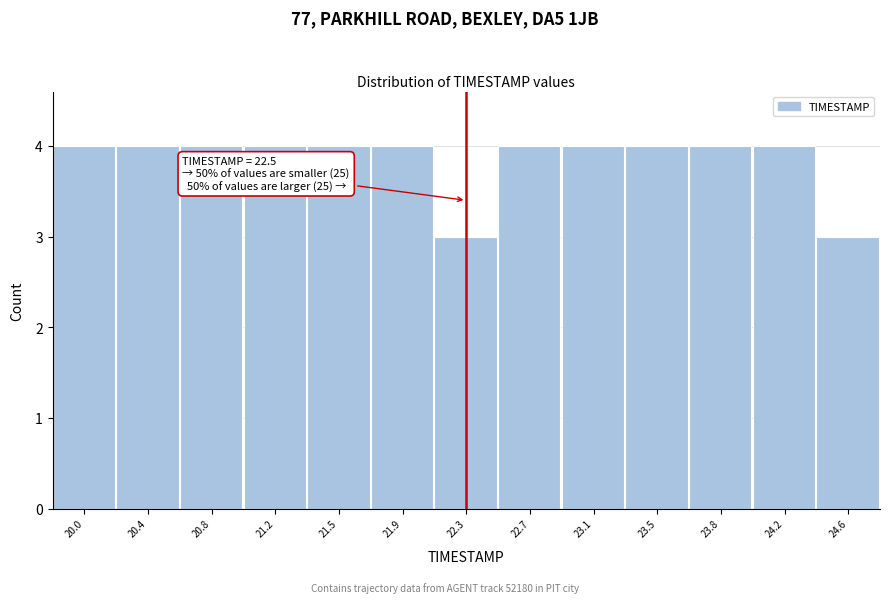

Reading left to right, transcribe all the data shown in this chart.

20.0=4	20.4=4	20.8=4	21.2=4	21.5=4	21.9=4	22.3=3	22.7=4	23.1=4	23.5=4	23.8=4	24.2=4	24.6=3